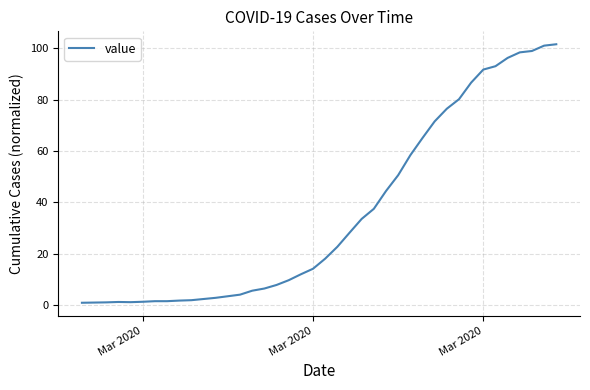

What is the average value?

35.9